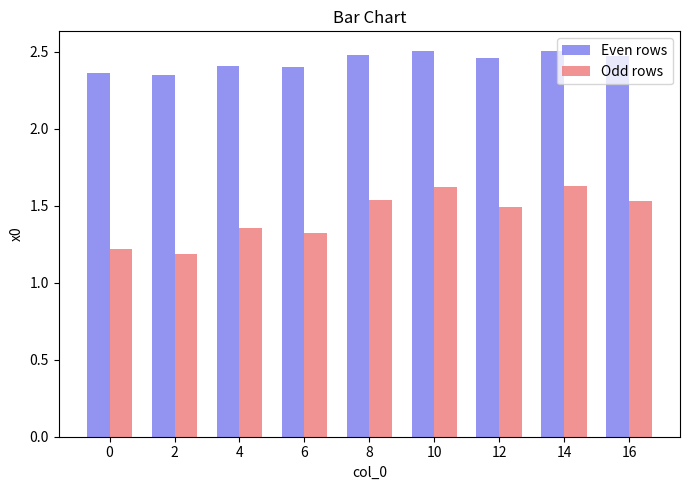

Which series has the widest spread of values?

Odd rows